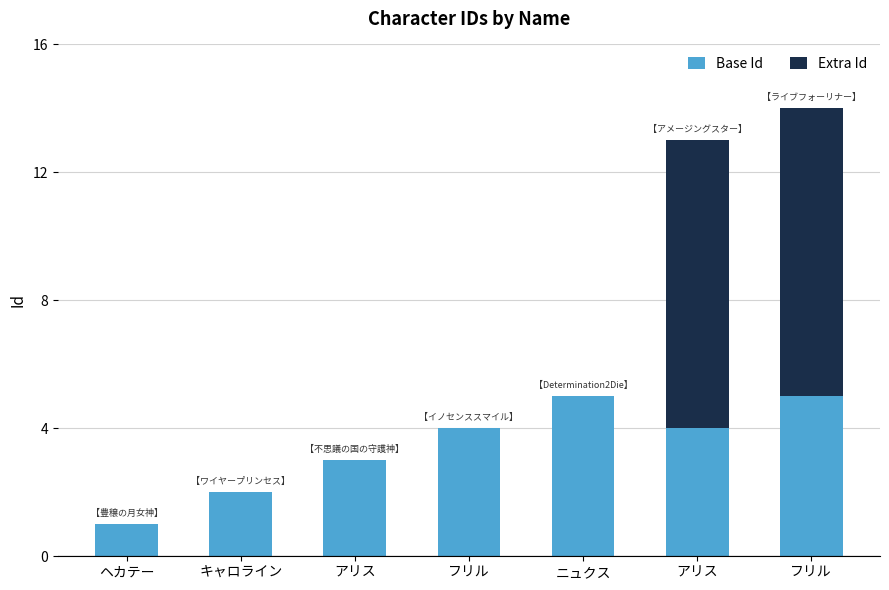

What are all the series names shown in the legend?

Base Id, Extra Id